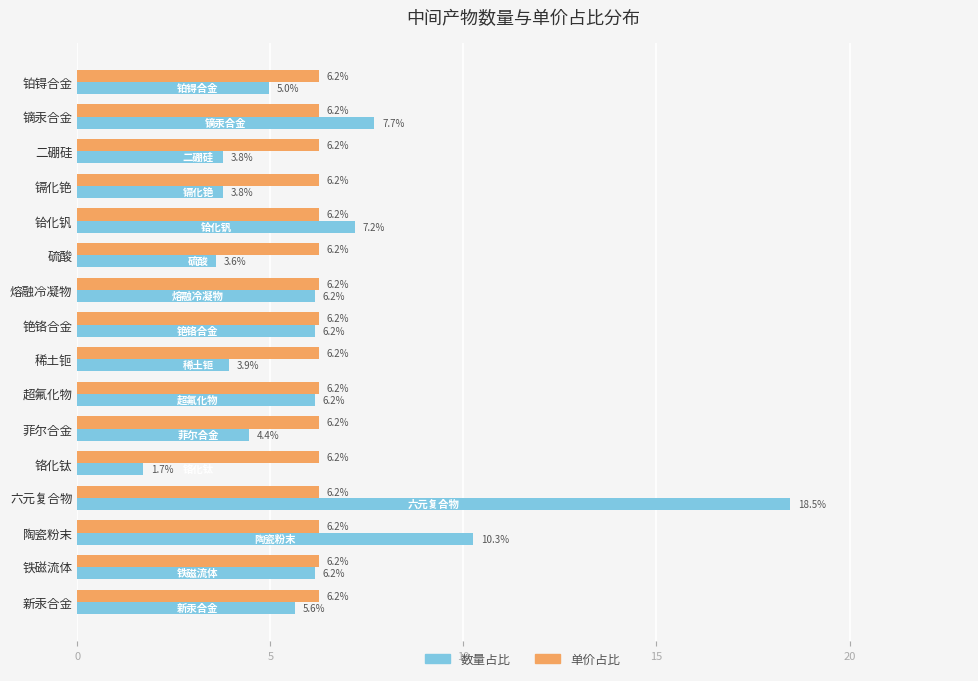

What is the approximate value of 数量占比 at 铯铬合金?

6.2